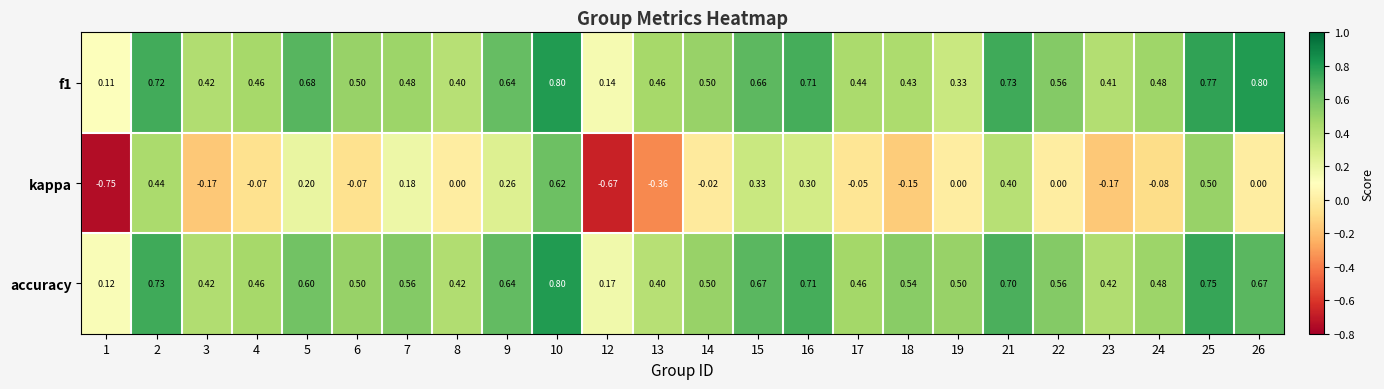

Which series has the widest spread of values?

kappa